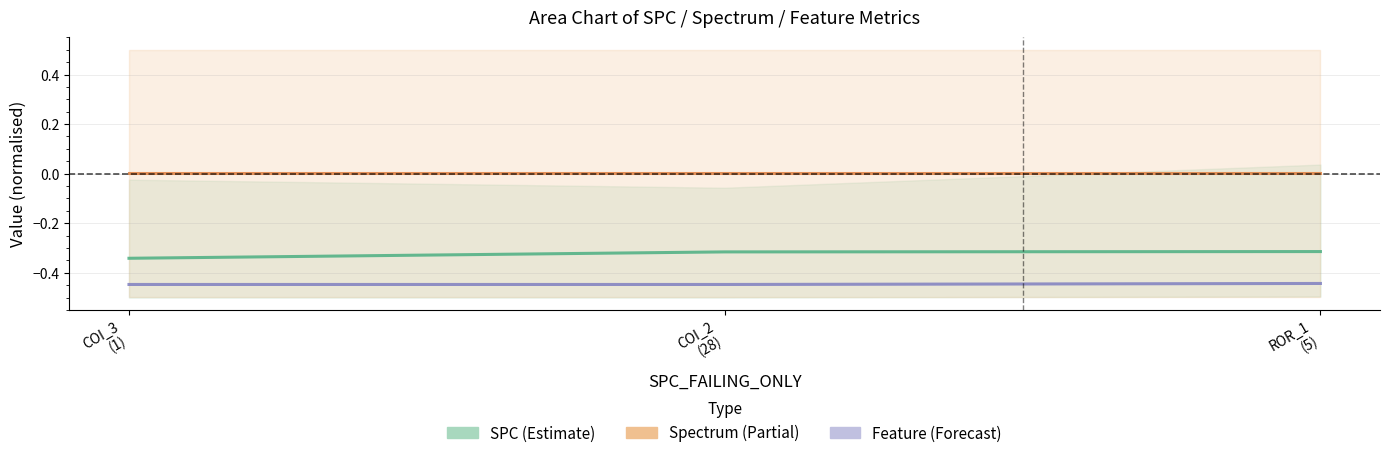

True or false: SPC (Estimate) (mid) has a value of -0.1 at ROR_1
(5).

False